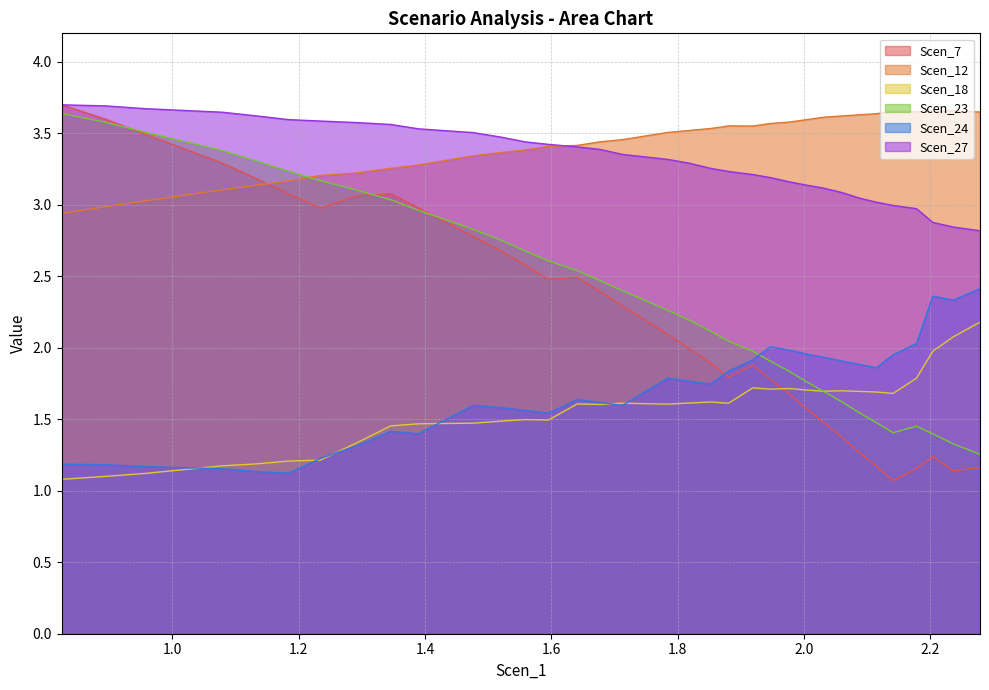

True or false: Scen_18 and Scen_12 intersect in this chart.

False